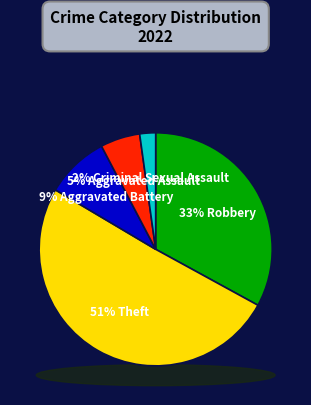

Which has a higher value, Robbery or Aggravated Battery?

Robbery